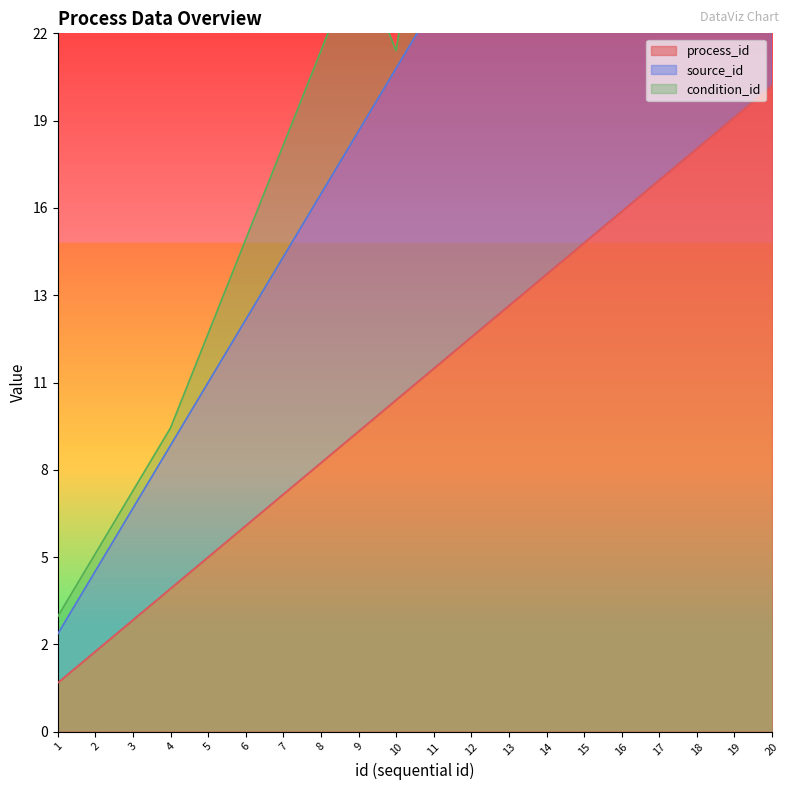

True or false: source_id and process_id cross at least once.

False